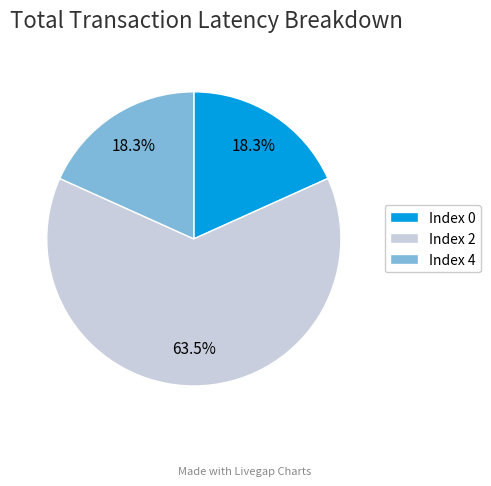

Count the number of slices in the pie.

3